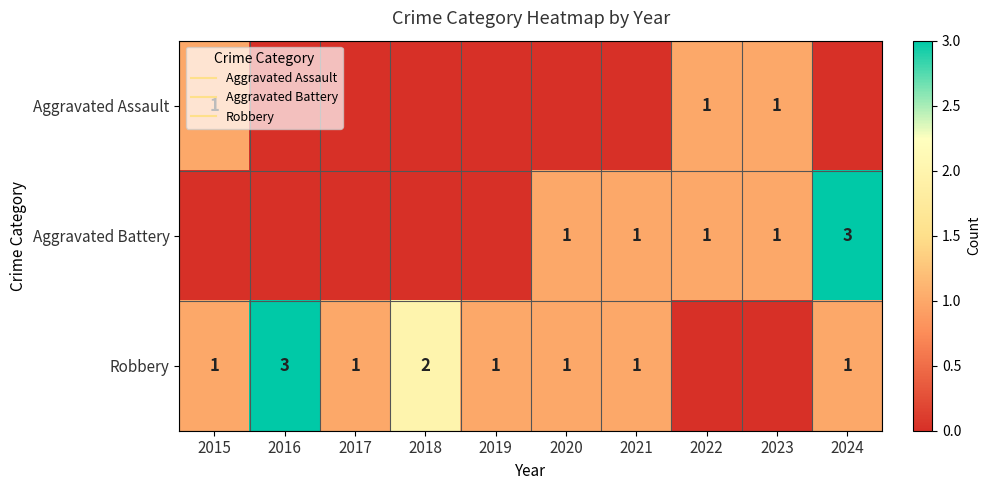

At how many categories does at least one series exceed 1?

3